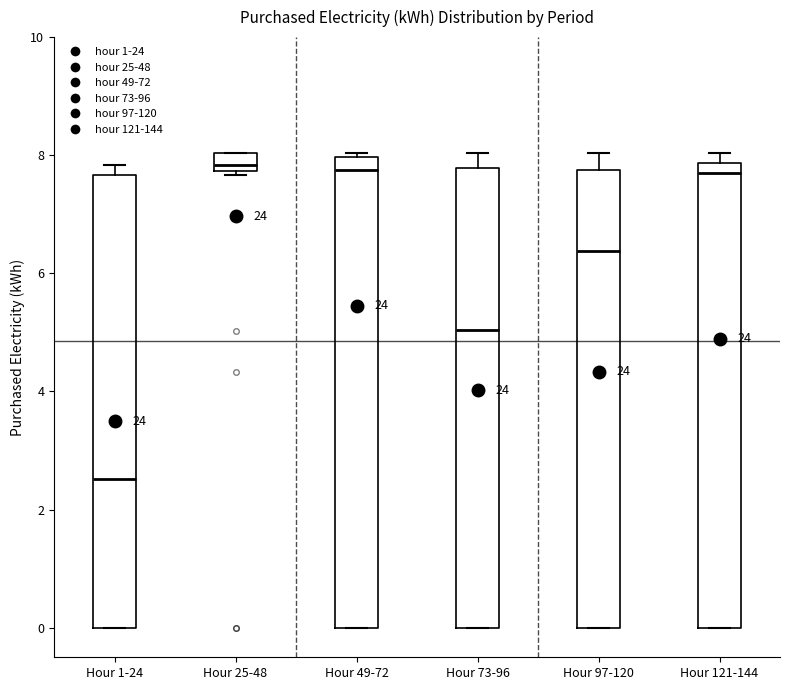

Where does the median line of the box for Hour 49-72 sit on the y-axis? The values are not printed on the chart, so give them approximately, as read against the axis.

7.8